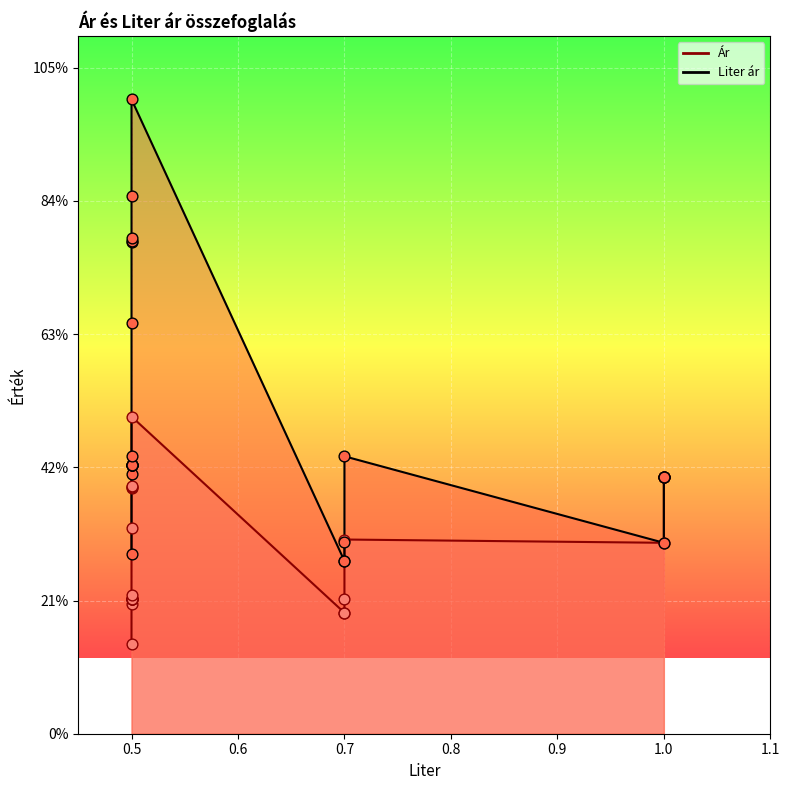

Which series has the largest total across all categories?

Liter ár